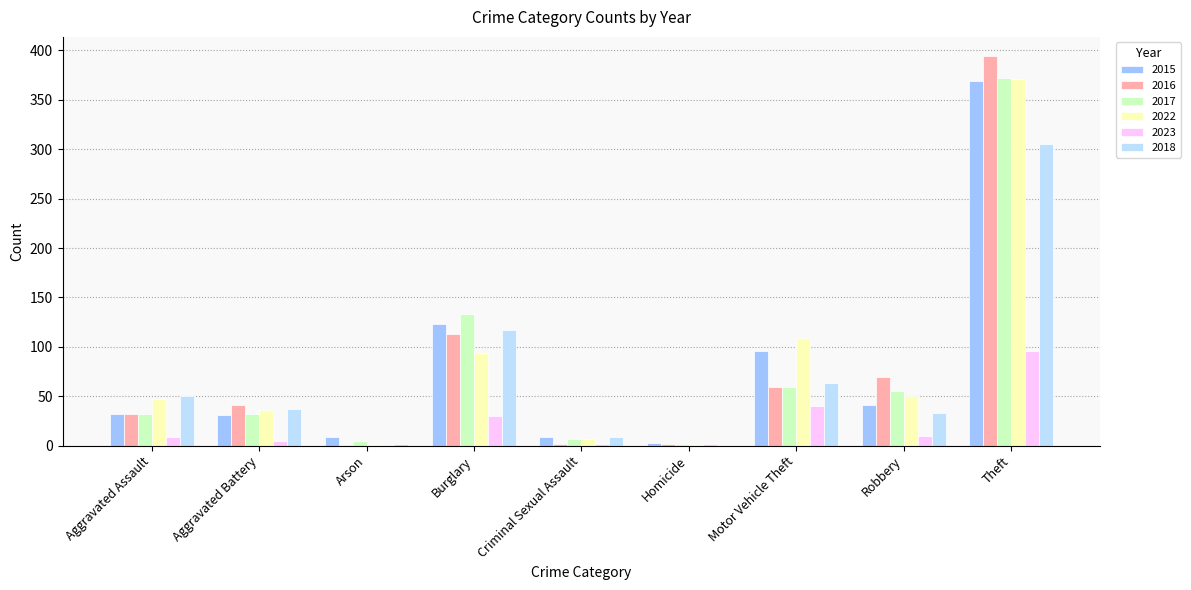

What is the greatest value displayed?

394